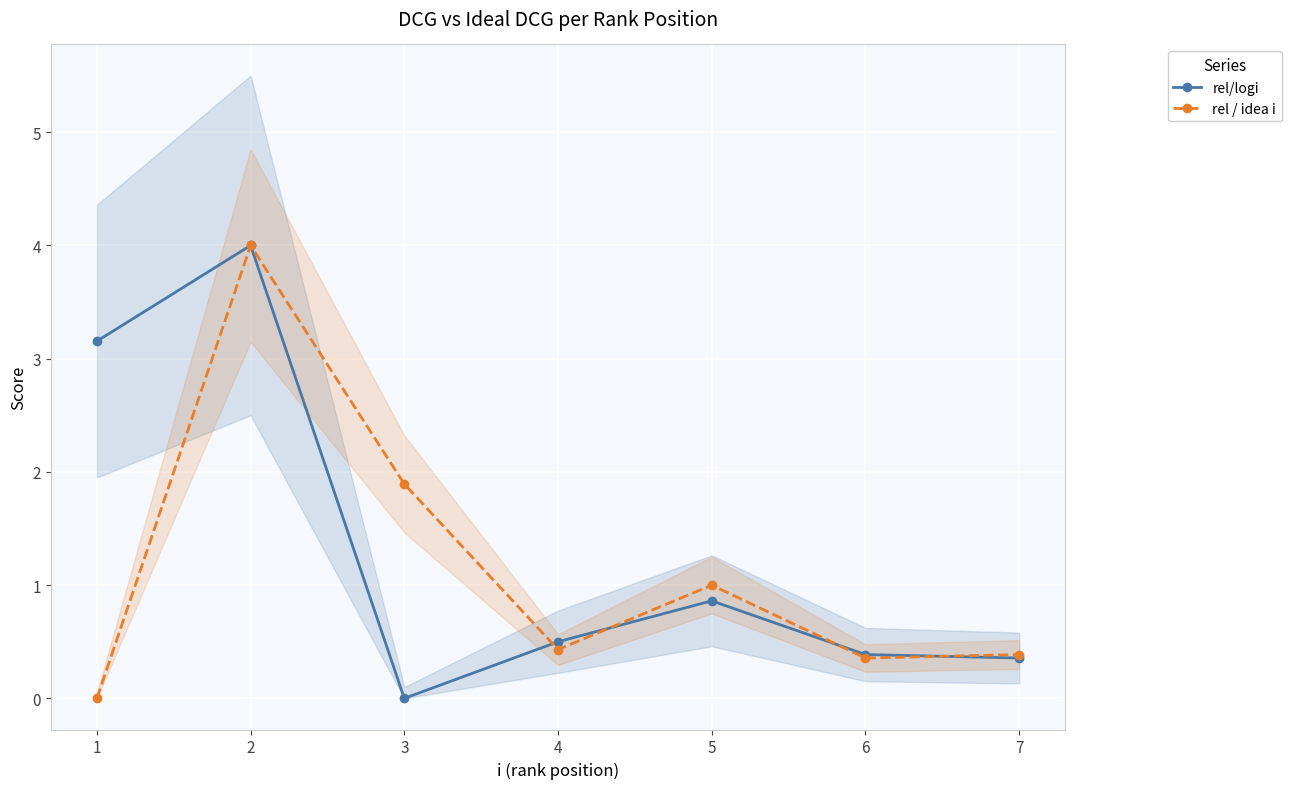

What is the difference between the maximum and minimum values in the rel/logi series?

4.0